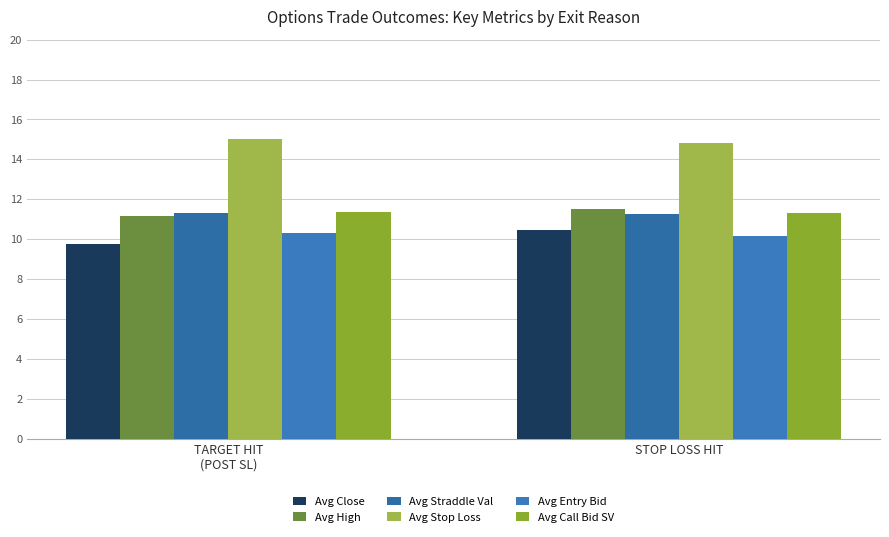

How many groups of bars are there?

2